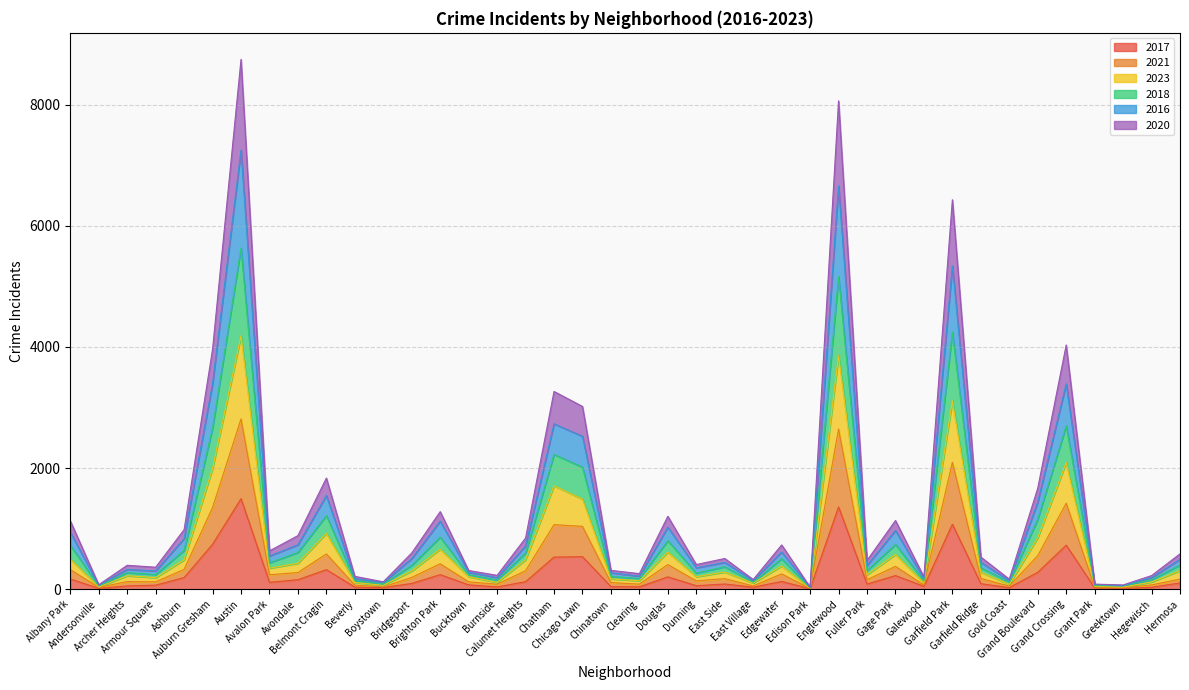

How many interior local valleys does the 2020 series have?

13